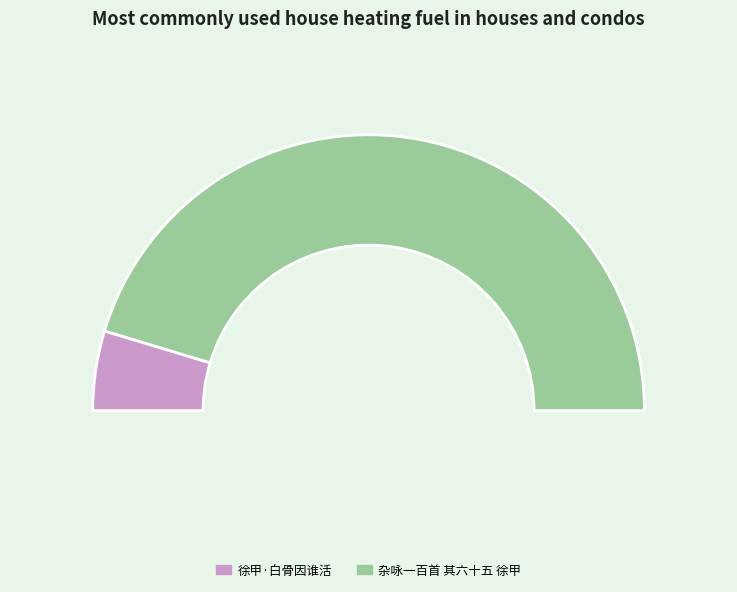

Rank the categories by value from highest to lowest.

杂咏一百首 其六十五 徐甲, 徐甲·白骨因谁活